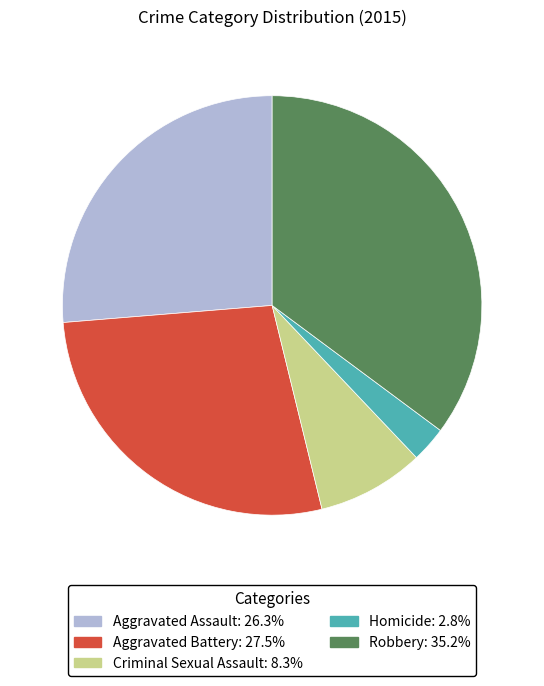

Approximately how many times larger is the value at Aggravated Battery: 27.5% compared to Robbery: 35.2%?

0.8